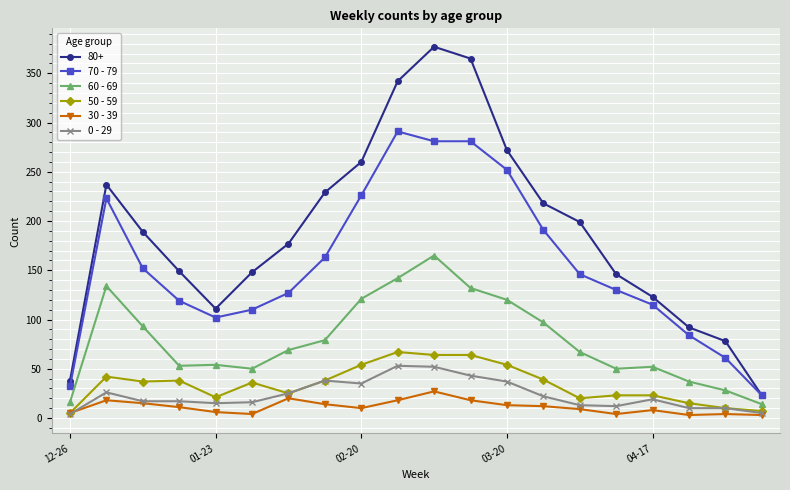

What is the sum of all 30 - 39 values?

222